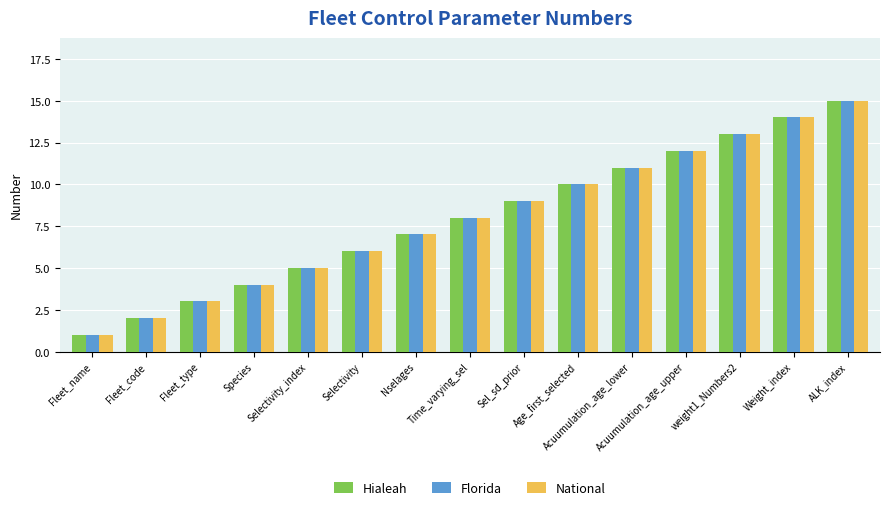

What is the minimum value shown in the chart?

1